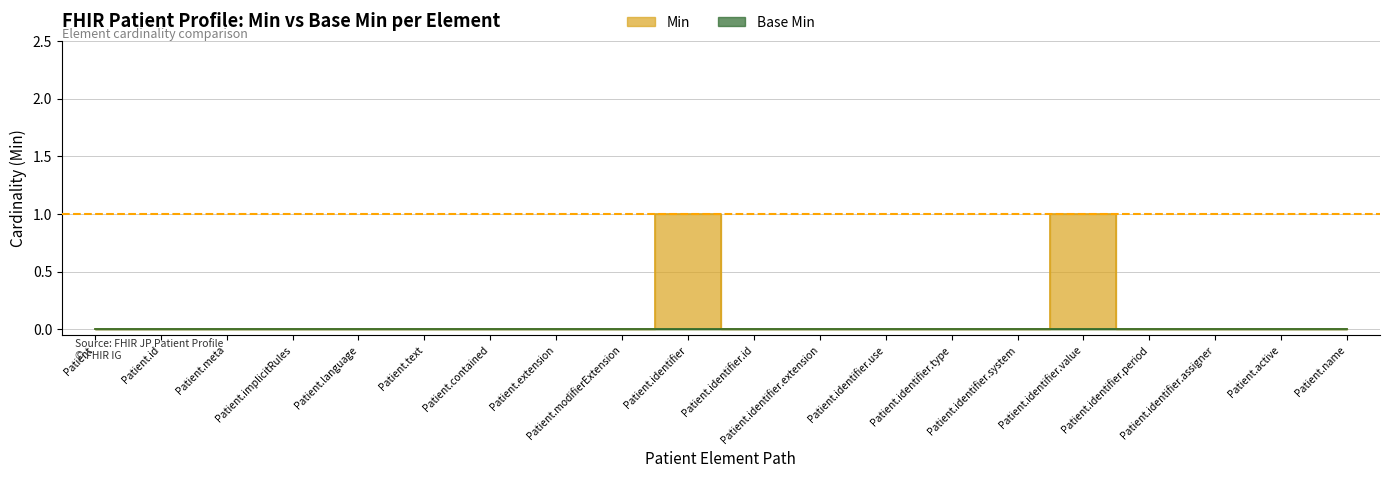

List the labels in order of value, smallest first.

Patient, Patient.id, Patient.meta, Patient.implicitRules, Patient.language, Patient.text, Patient.contained, Patient.extension, Patient.modifierExtension, Patient.identifier.id, Patient.identifier.extension, Patient.identifier.use, Patient.identifier.type, Patient.identifier.system, Patient.identifier.period, Patient.identifier.assigner, Patient.active, Patient.name, Patient.identifier, Patient.identifier.value